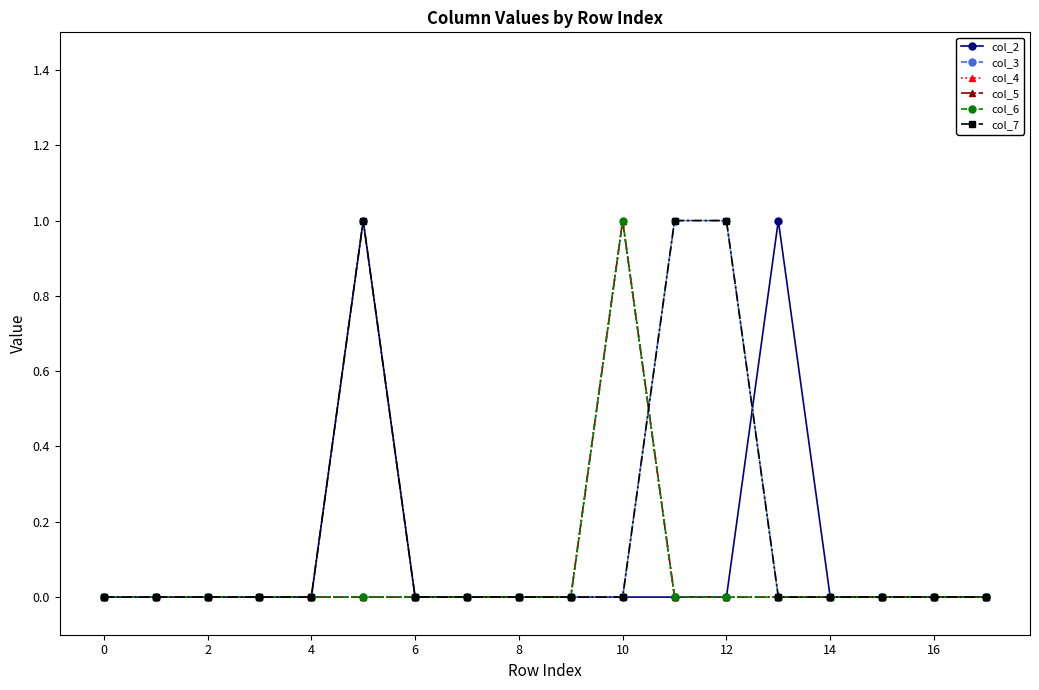

Does the chart have visible grid lines?

No